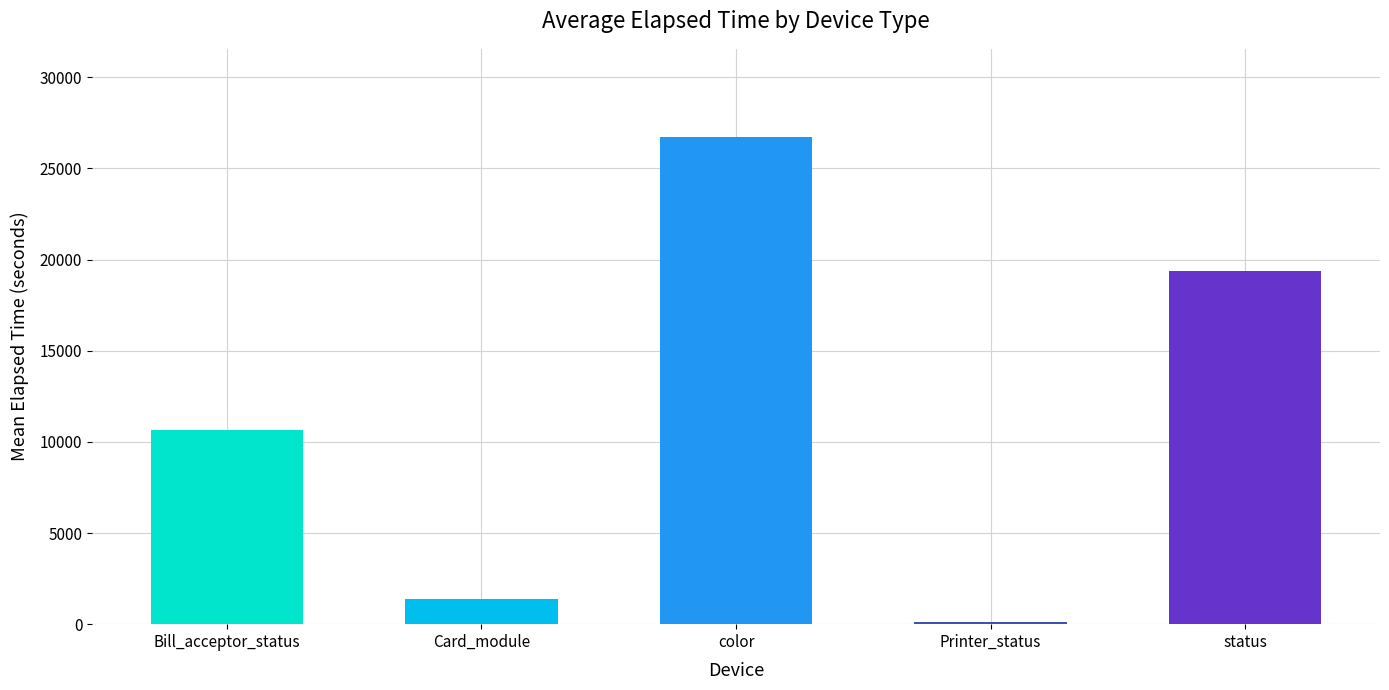

What is the change in value from Bill_acceptor_status to Card_module?

-9266.2